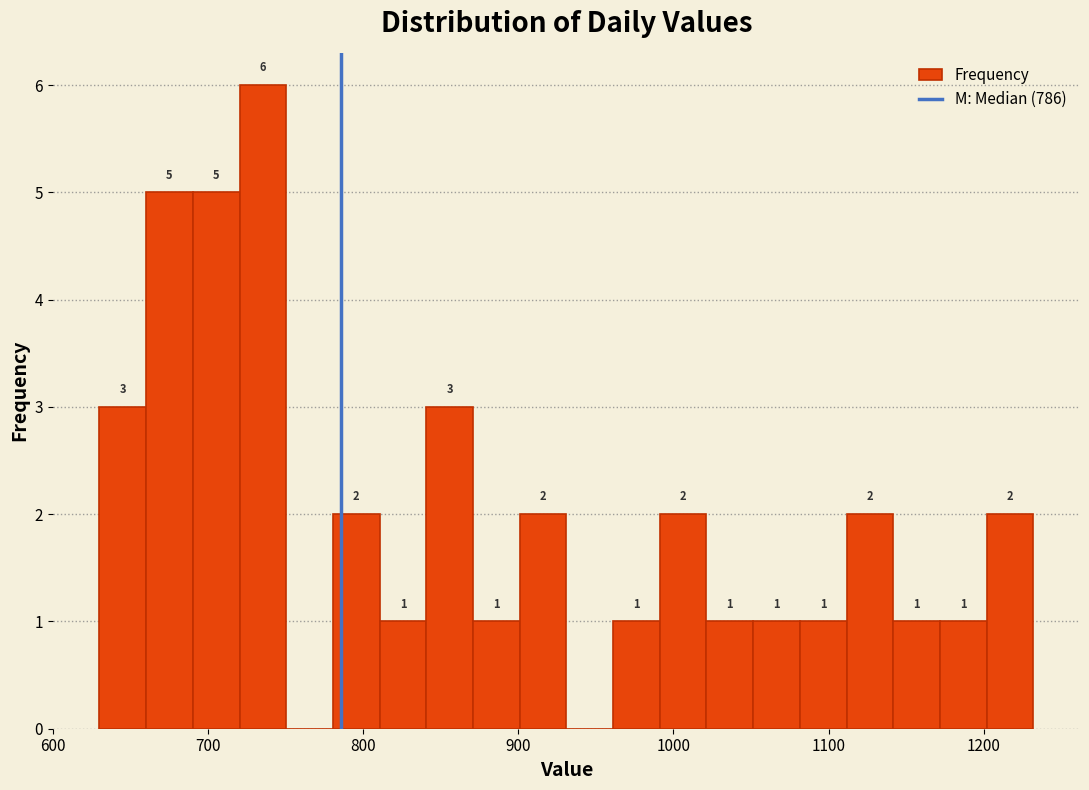

Around what value on the x-axis is the tallest bar? Give the approximate position of its centre, as read against the axis.

740